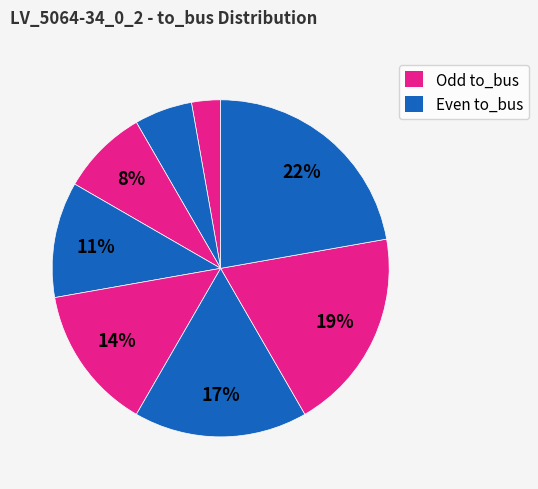

How many slices are in this pie chart?

8